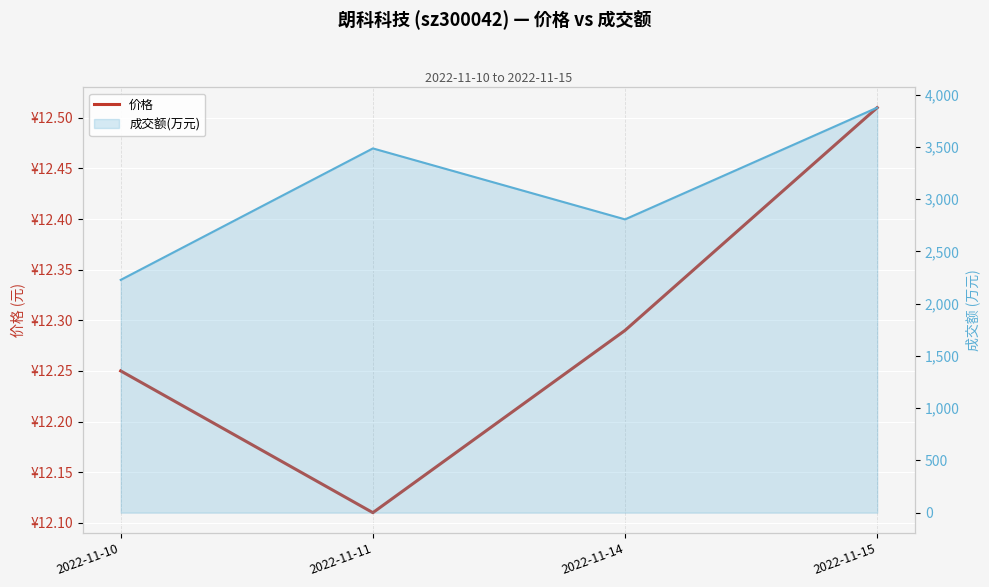

The value at 2022-11-10 is 12.2. True or false?

True